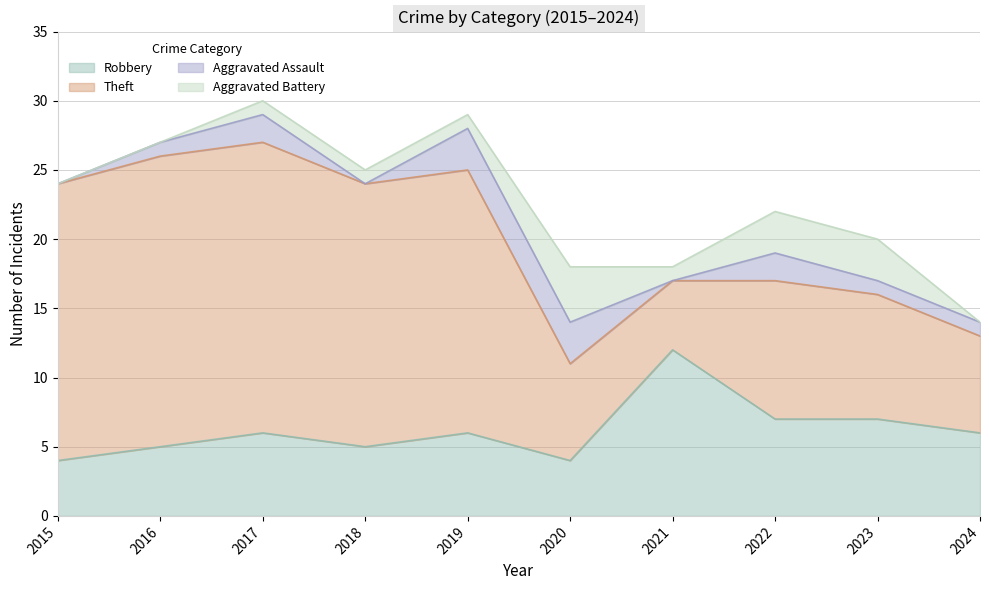

How many values in the Aggravated Assault series are below 1?

3